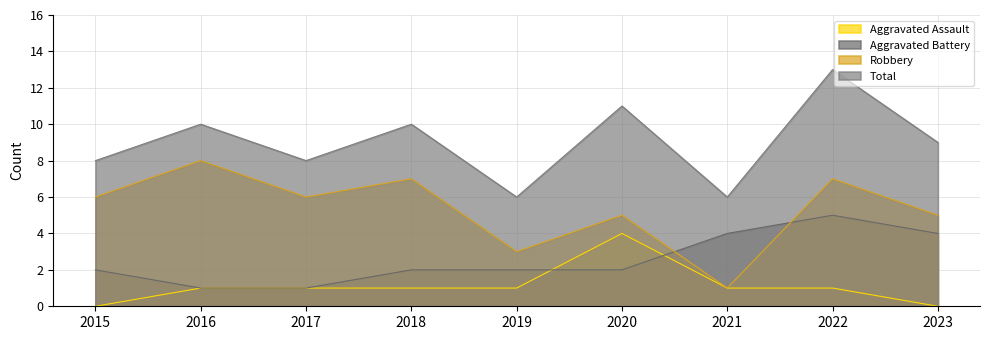

What is the difference between the Total values at 2015 and 2018?

2